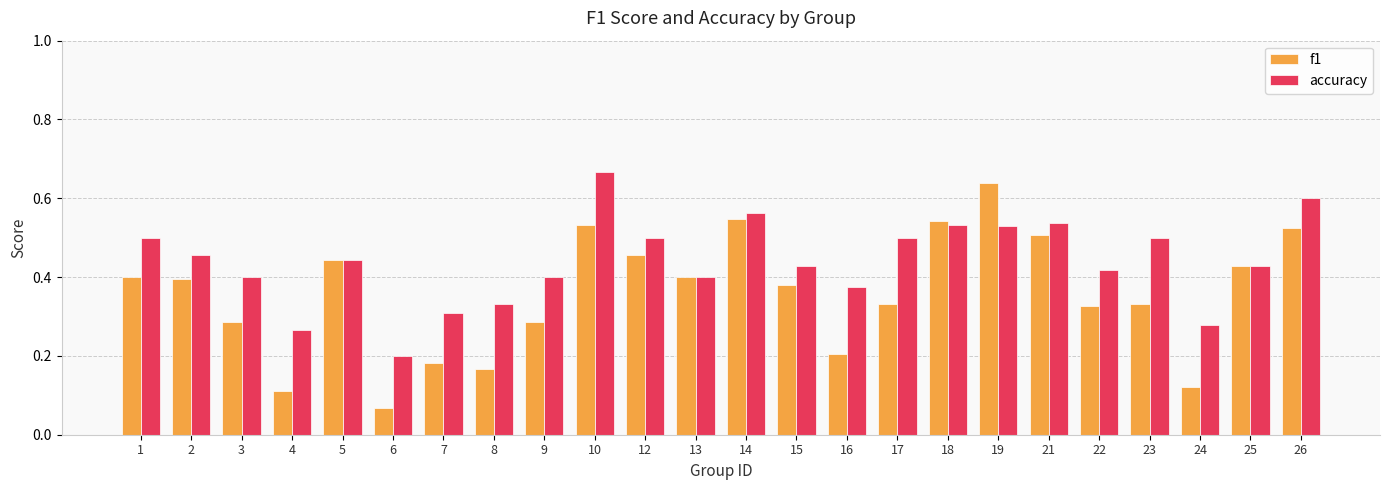

What are all the series names shown in the legend?

f1, accuracy